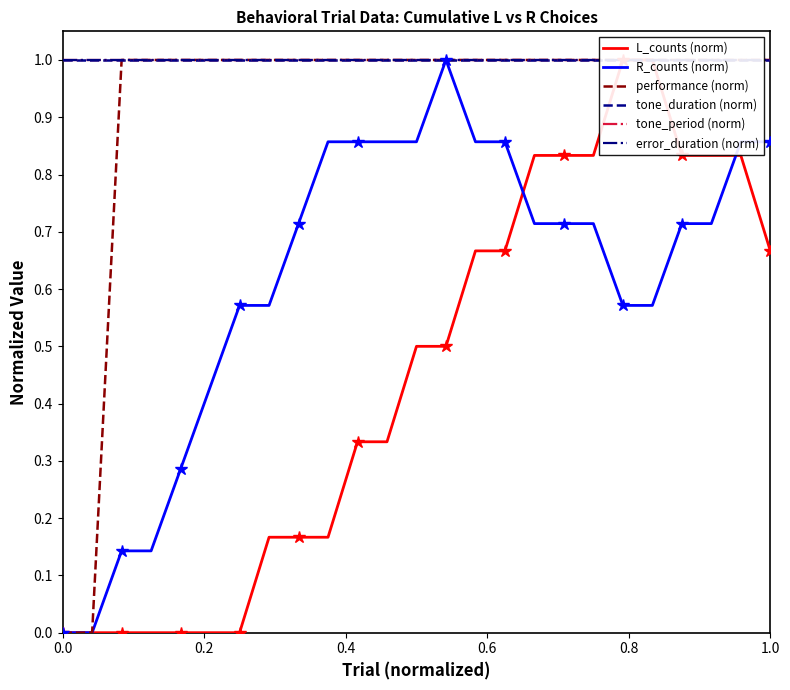

How many categories are shown in the chart?

25